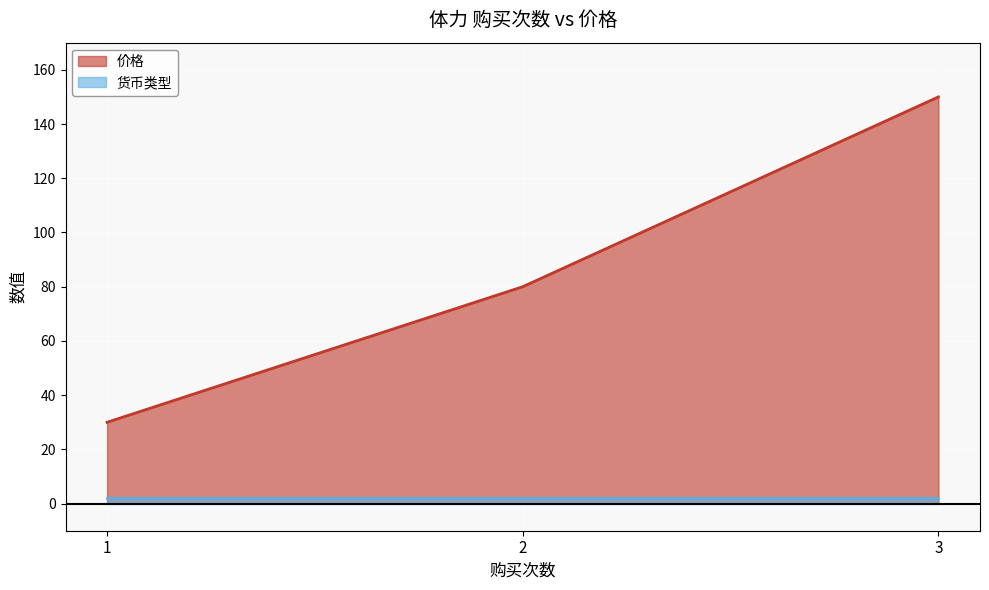

What is the maximum value shown in the chart?

150